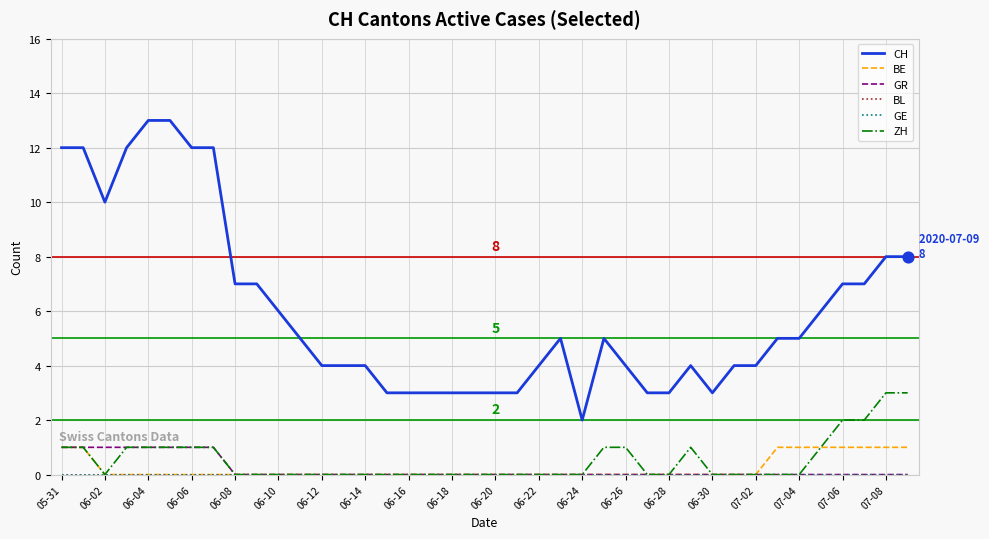

Which series has the largest total across all categories?

CH